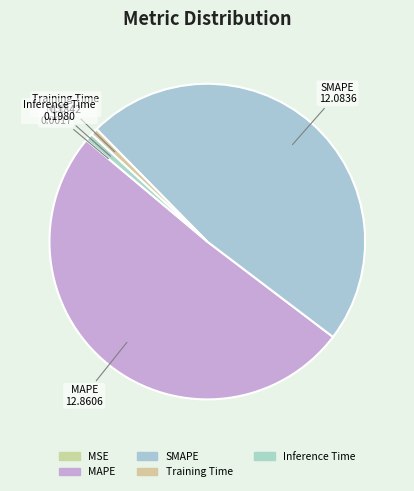

Is the sum of Training Time and MSE greater than half?

No